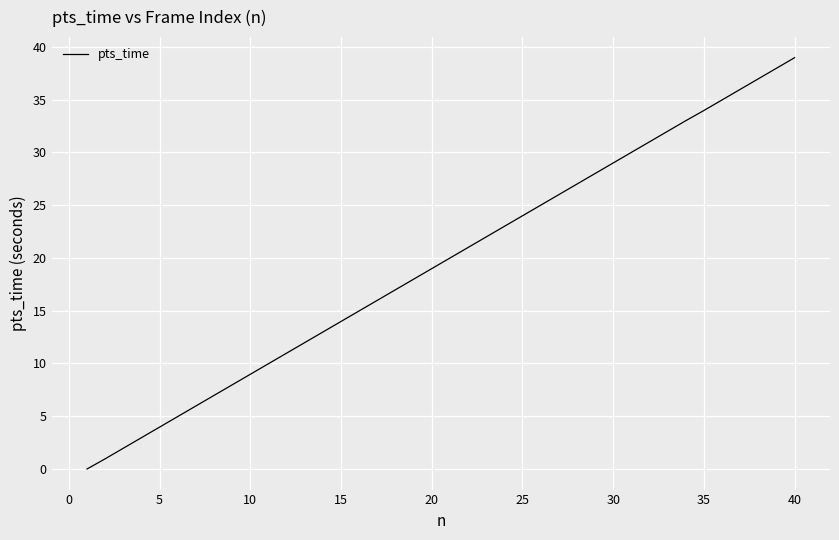

What is the greatest value displayed?

39.0